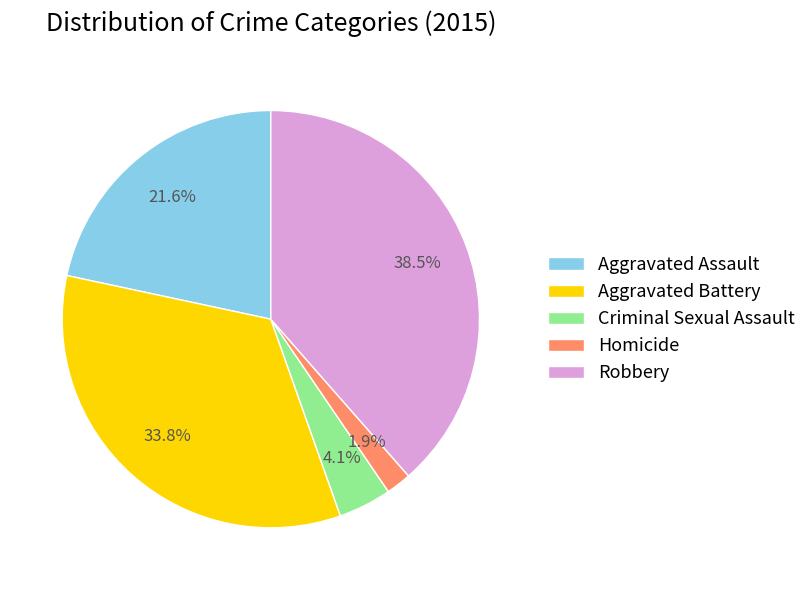

Does Homicide account for over 50% of the chart?

No